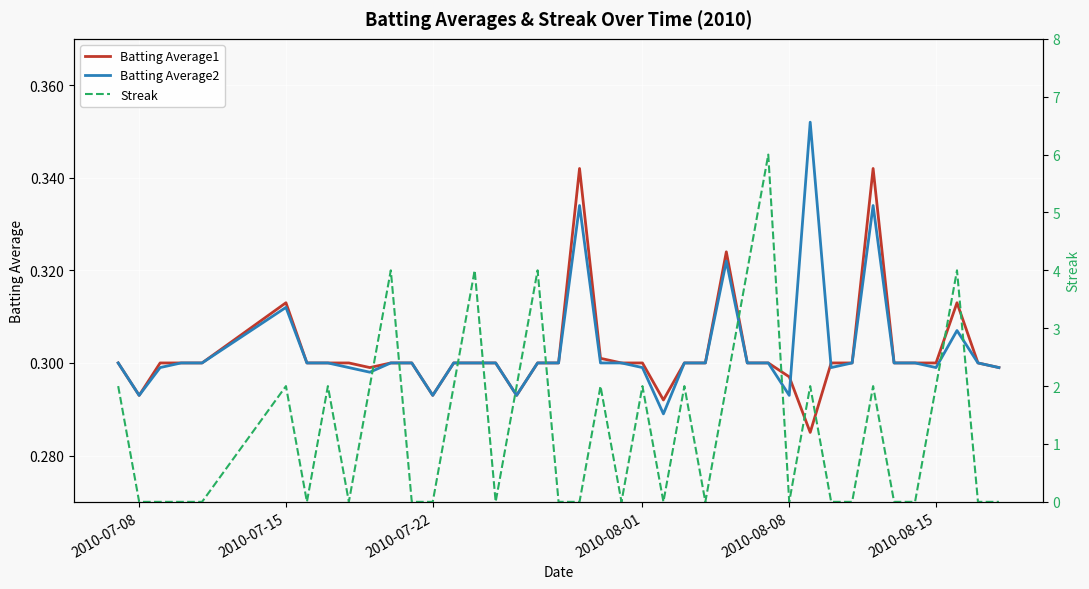

List the series in order of their peak value, lowest first.

Batting Average1, Batting Average2, Streak